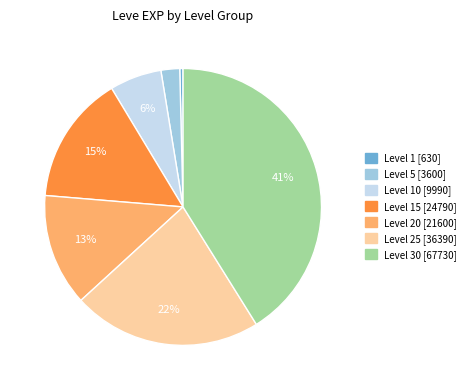

Does any single category account for the majority?

No